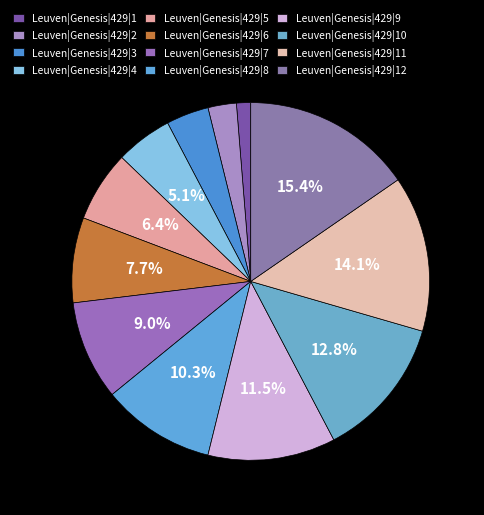

How many slices are in this pie chart?

12